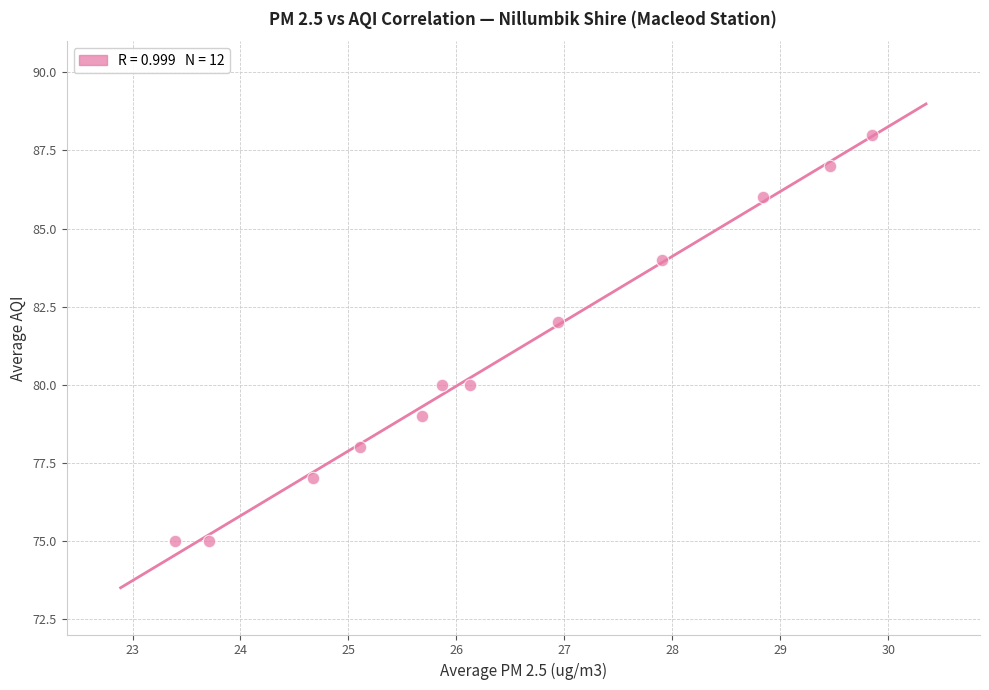

What is the range of Y values (max minus min)?

13